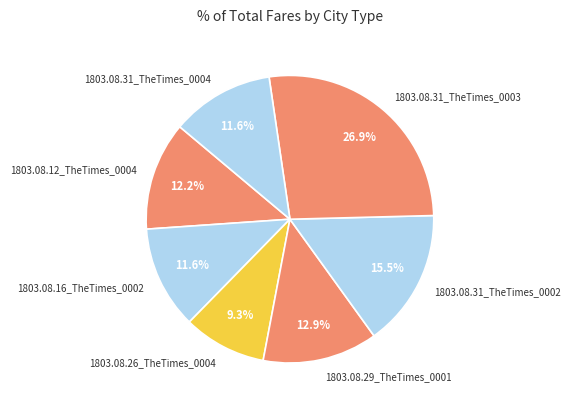

How many slices are in this pie chart?

7